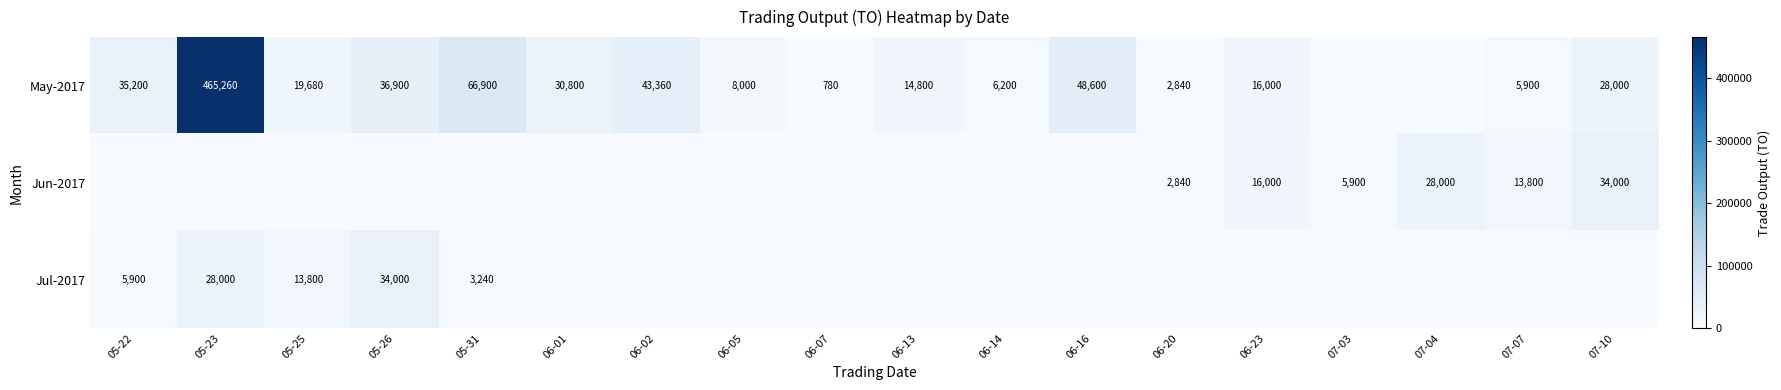

At which category is the sum across all series the highest?

05-23